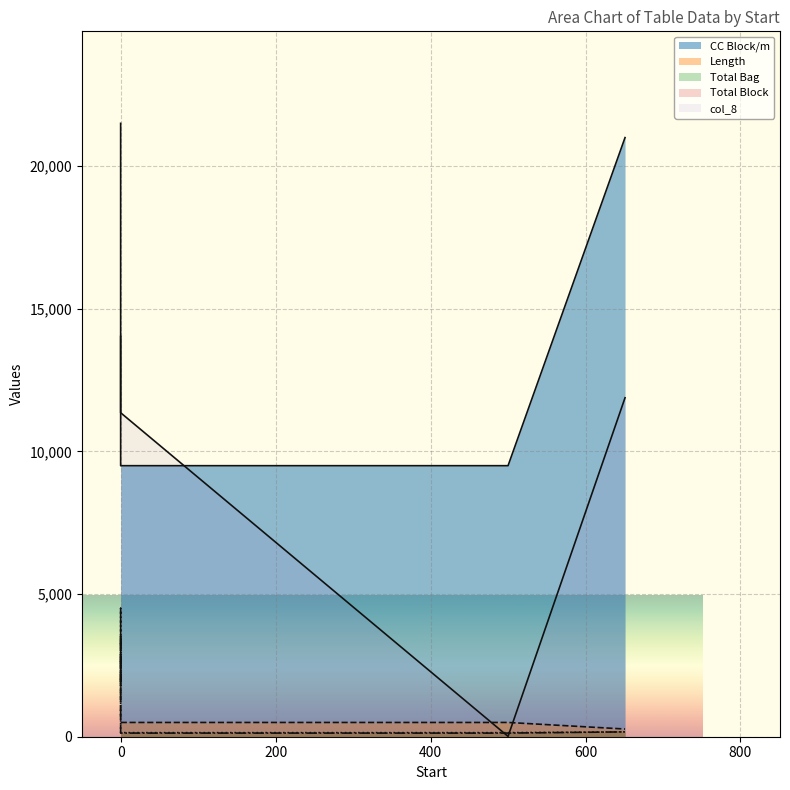

What are all the series names shown in the legend?

CC Block/m, Length, Total Bag, Total Block, col_8